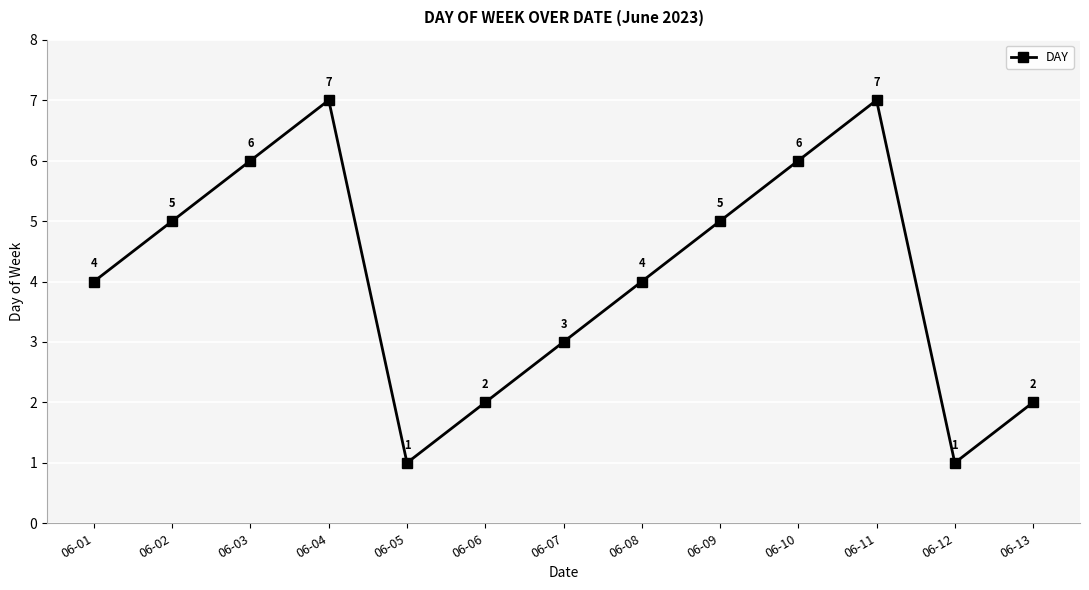

What is the value of the 9th point from the left?

5